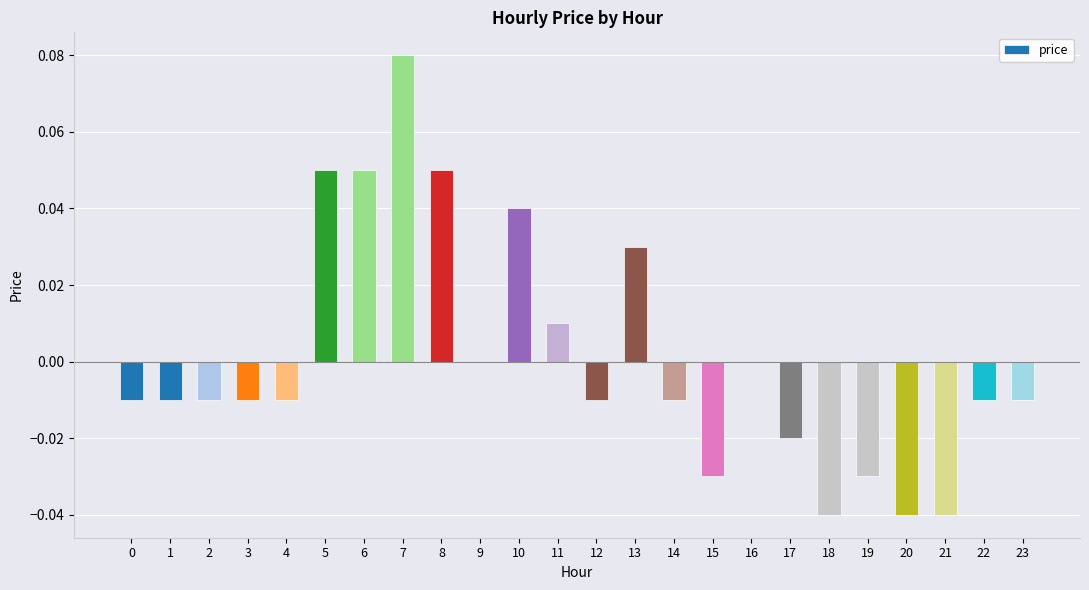

Which category has the highest value across all series?

7